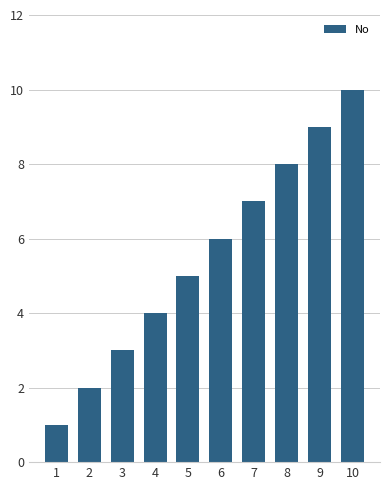

Where is the data nearest to the value 5?

5